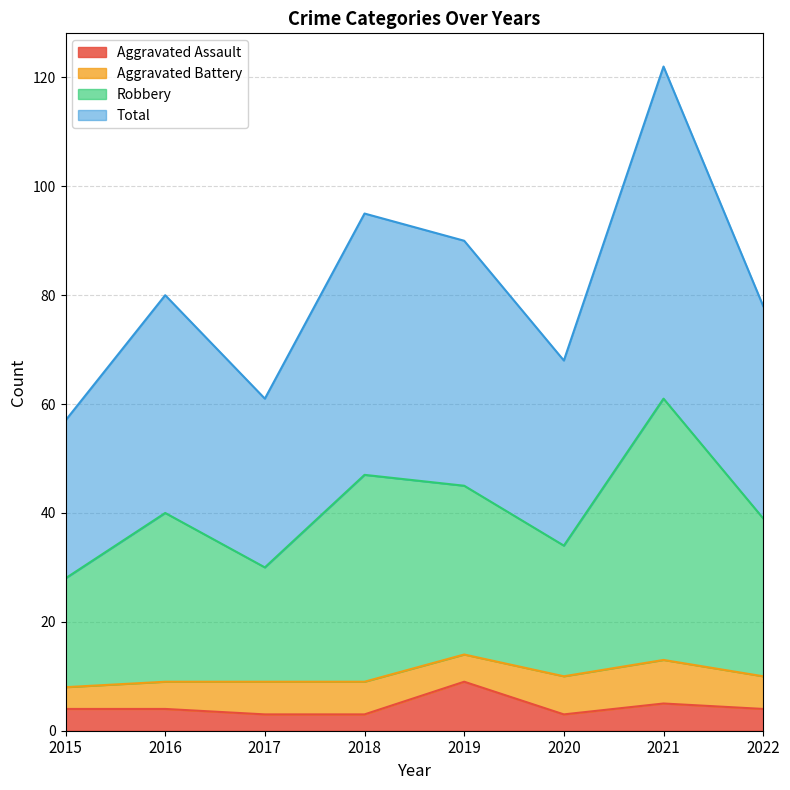

Between 2018 and 2015, which is larger?

2015